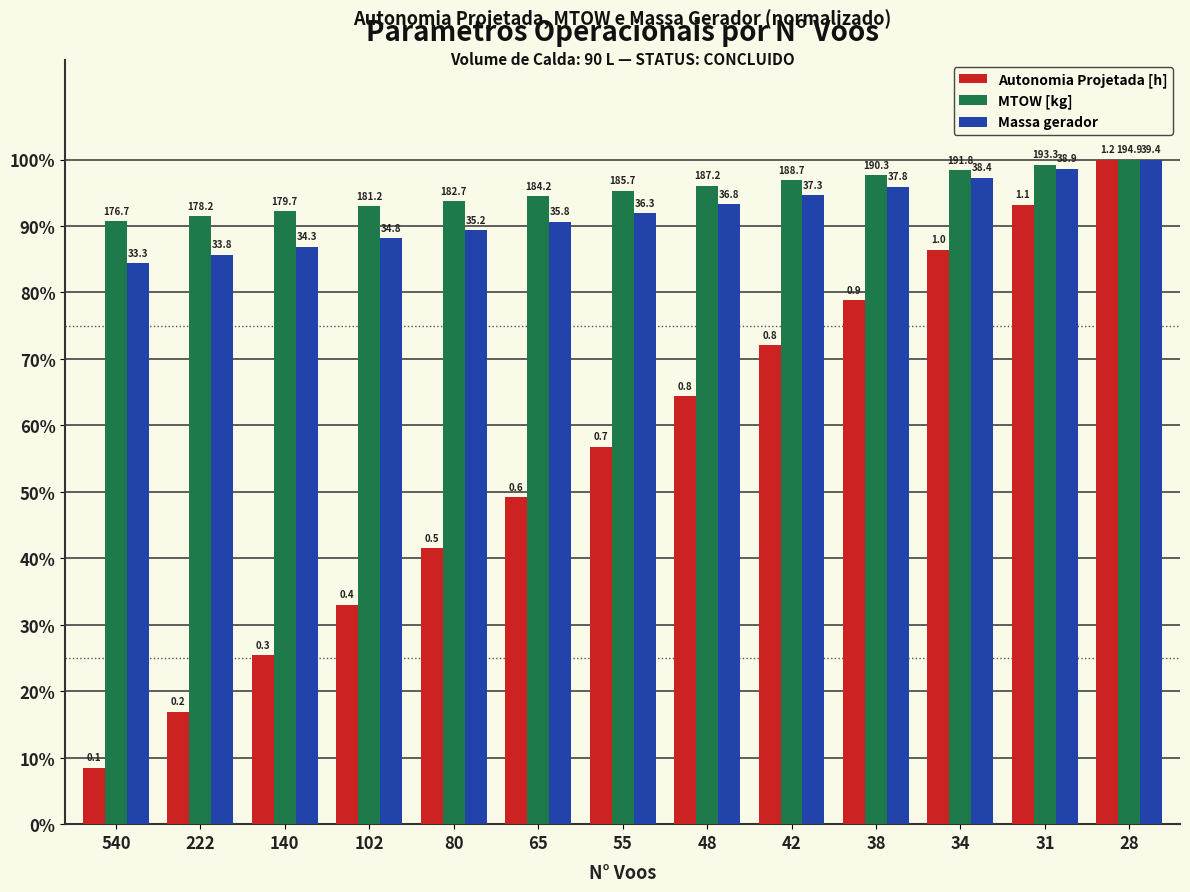

Reading left to right, transcribe all the data shown in this chart.

Autonomia Projetada [h]: 540=8.5	222=16.9	140=25.4	102=33.1	80=41.5	65=49.2	55=56.8	48=64.4	42=72.0	38=78.8	34=86.4	31=93.2	28=100.0
MTOW [kg]: 540=90.7	222=91.4	140=92.2	102=93.0	80=93.7	65=94.5	55=95.3	48=96.1	42=96.8	38=97.6	34=98.4	31=99.2	28=100.0
Massa gerador: 540=84.4	222=85.6	140=86.9	102=88.1	80=89.4	65=90.7	55=92.0	48=93.3	42=94.6	38=95.9	34=97.3	31=98.6	28=100.0